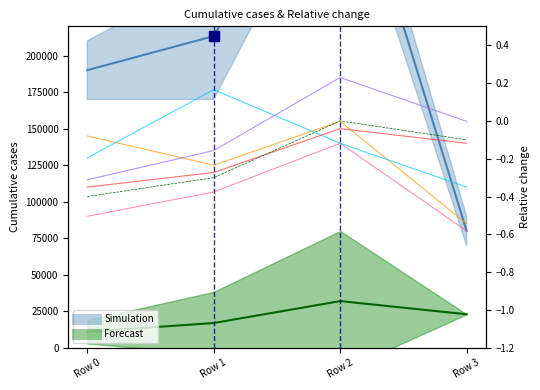

Count the number of data series in this chart.

6